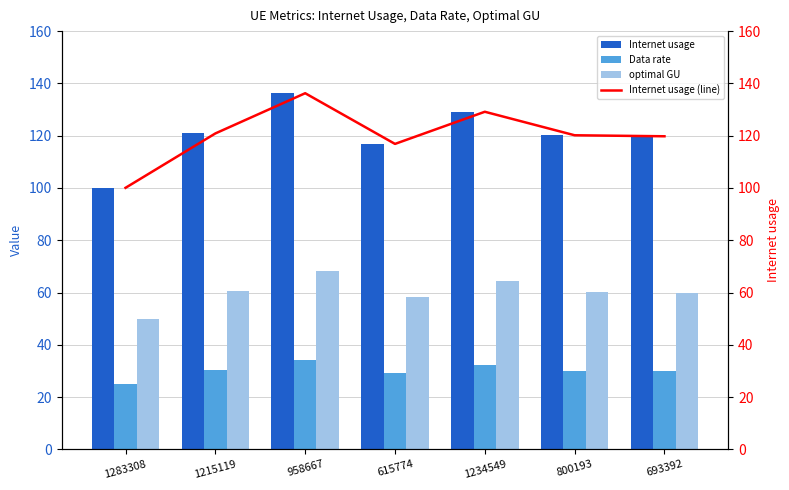

Is it true that Internet usage (line) equals 44.8 at 1283308?

False